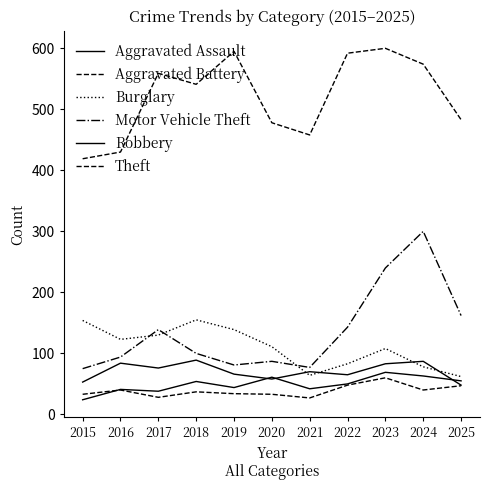

Does the chart have visible grid lines?

No